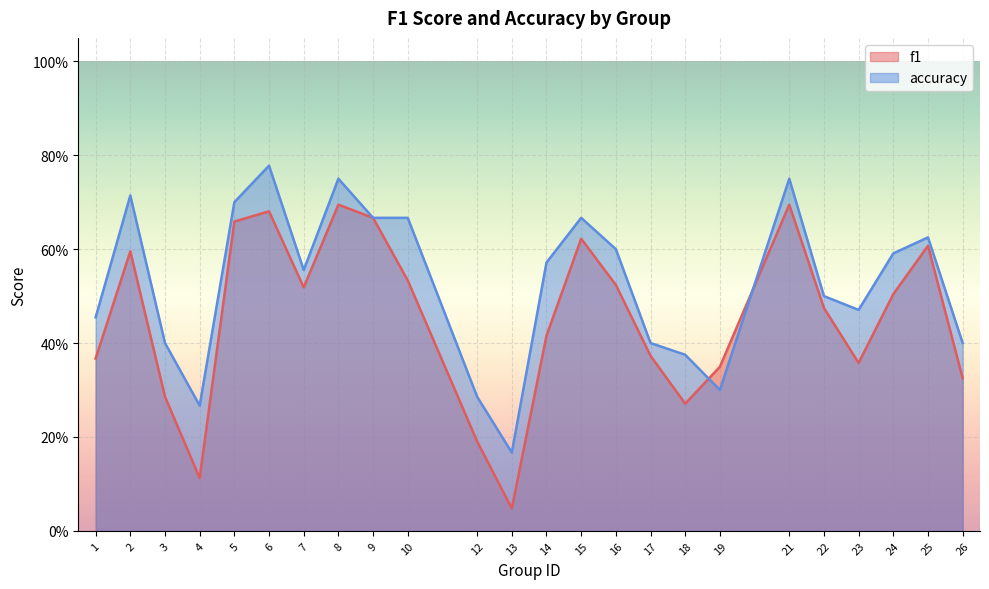

True or false: f1 has more than 0 points higher than both neighbors.

True